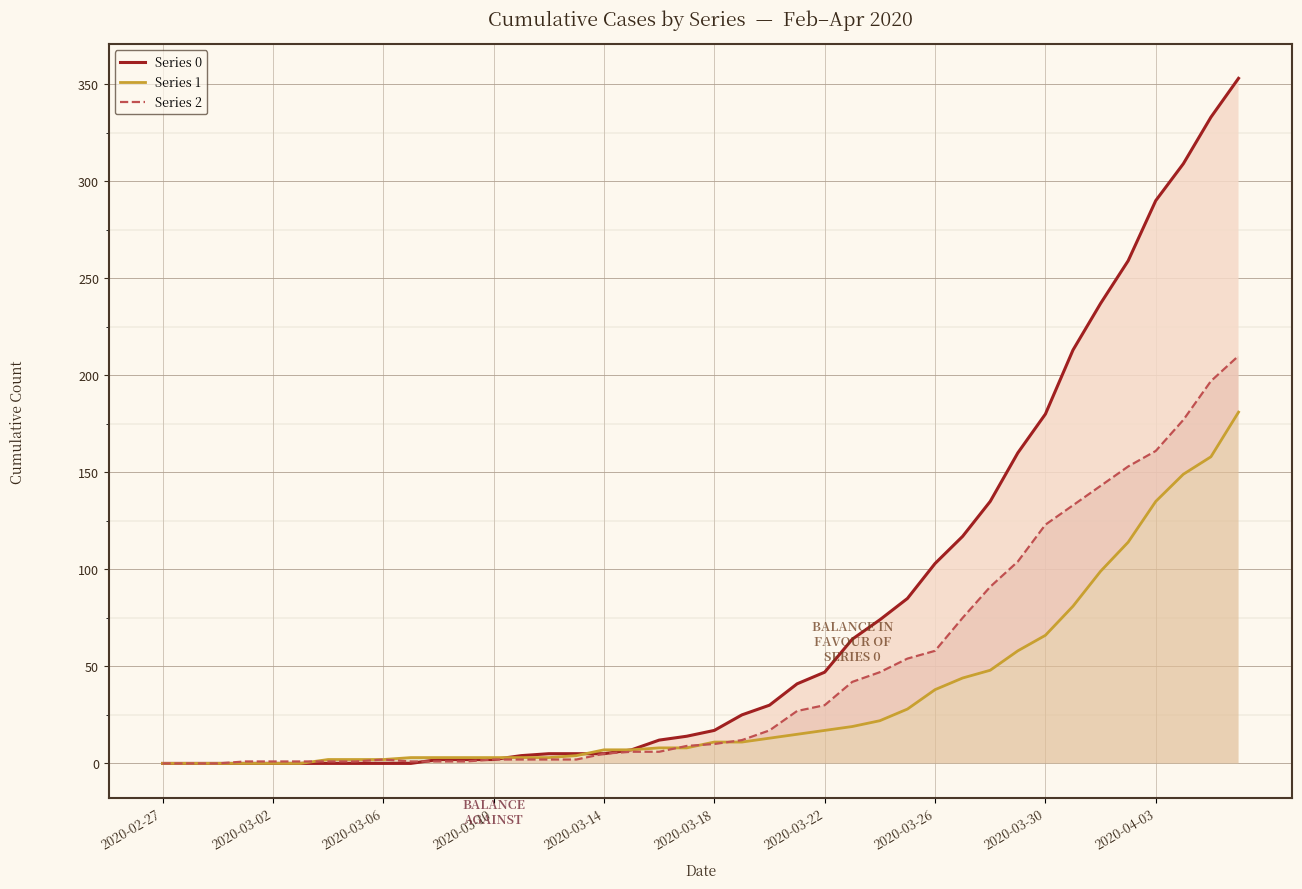

How many data points in Series 0 are above 17?

19